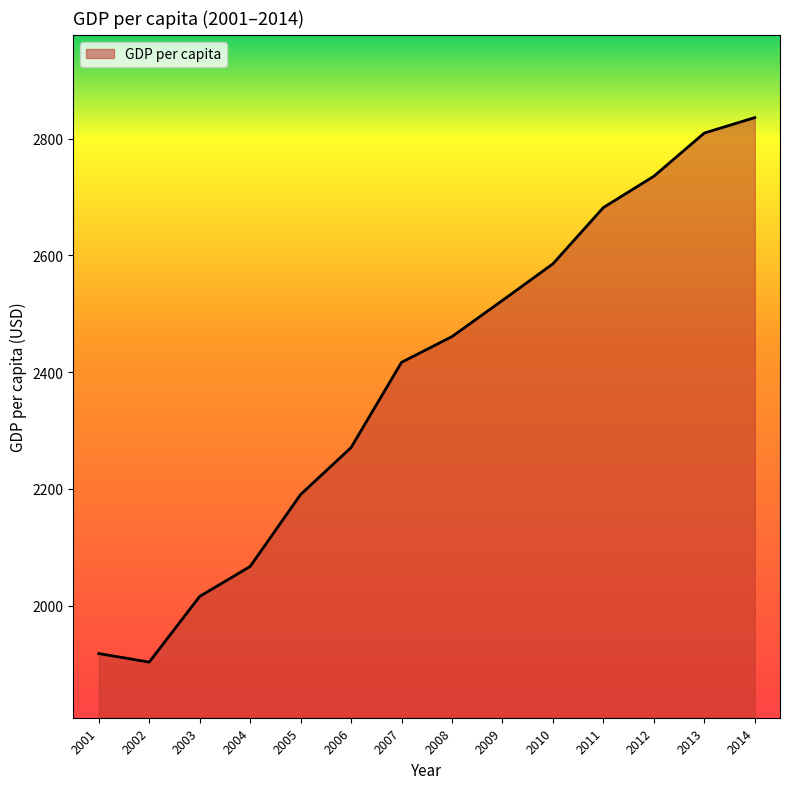

At which category does the chart reach its peak across all series?

2014